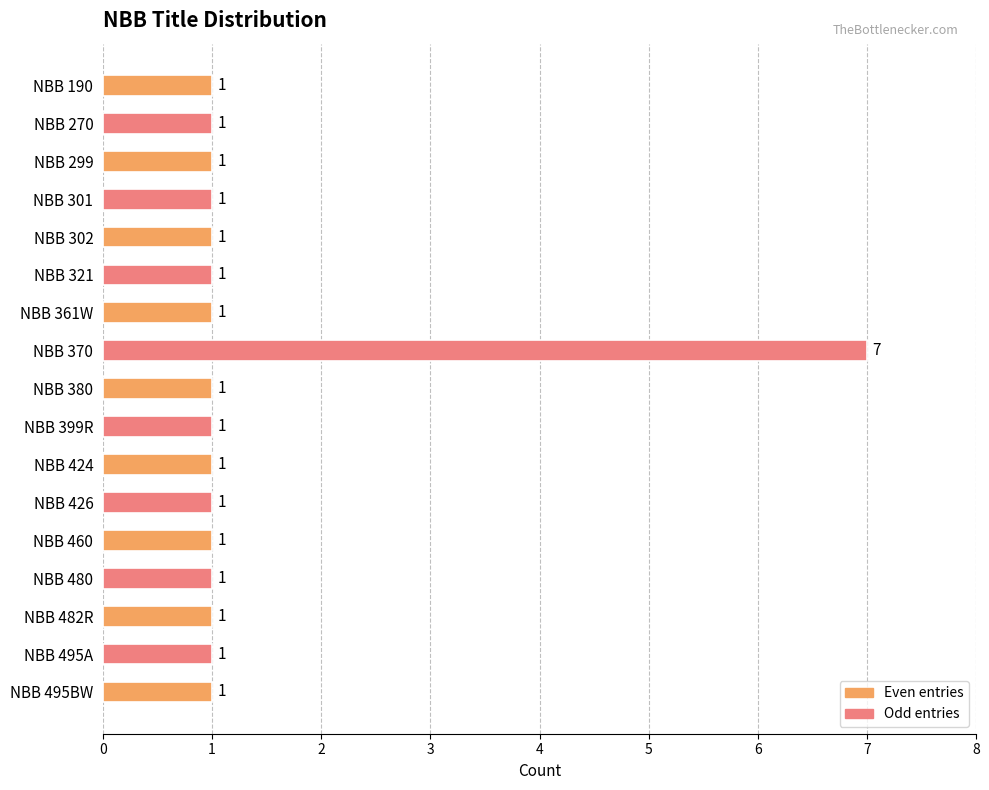

What is the ratio of the value at NBB 482R to the value at NBB 190?

1.0